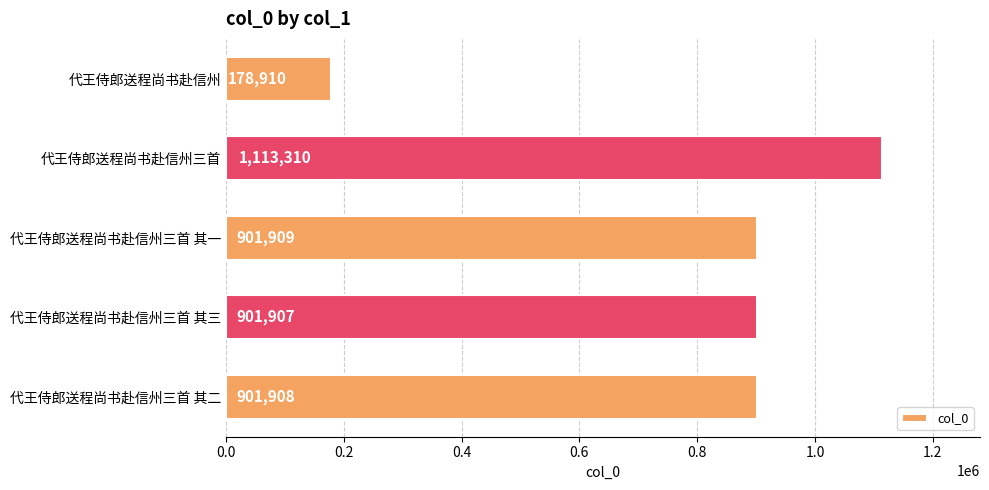

What is the difference between the second highest and minimum values?

722999